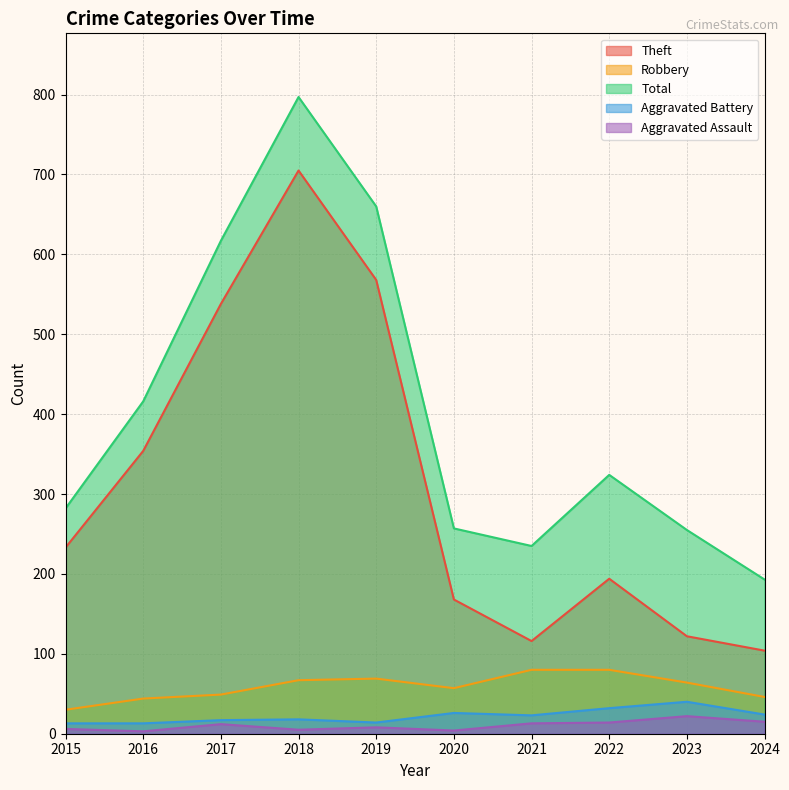

The value of Robbery at 2023 is 16. True or false?

False